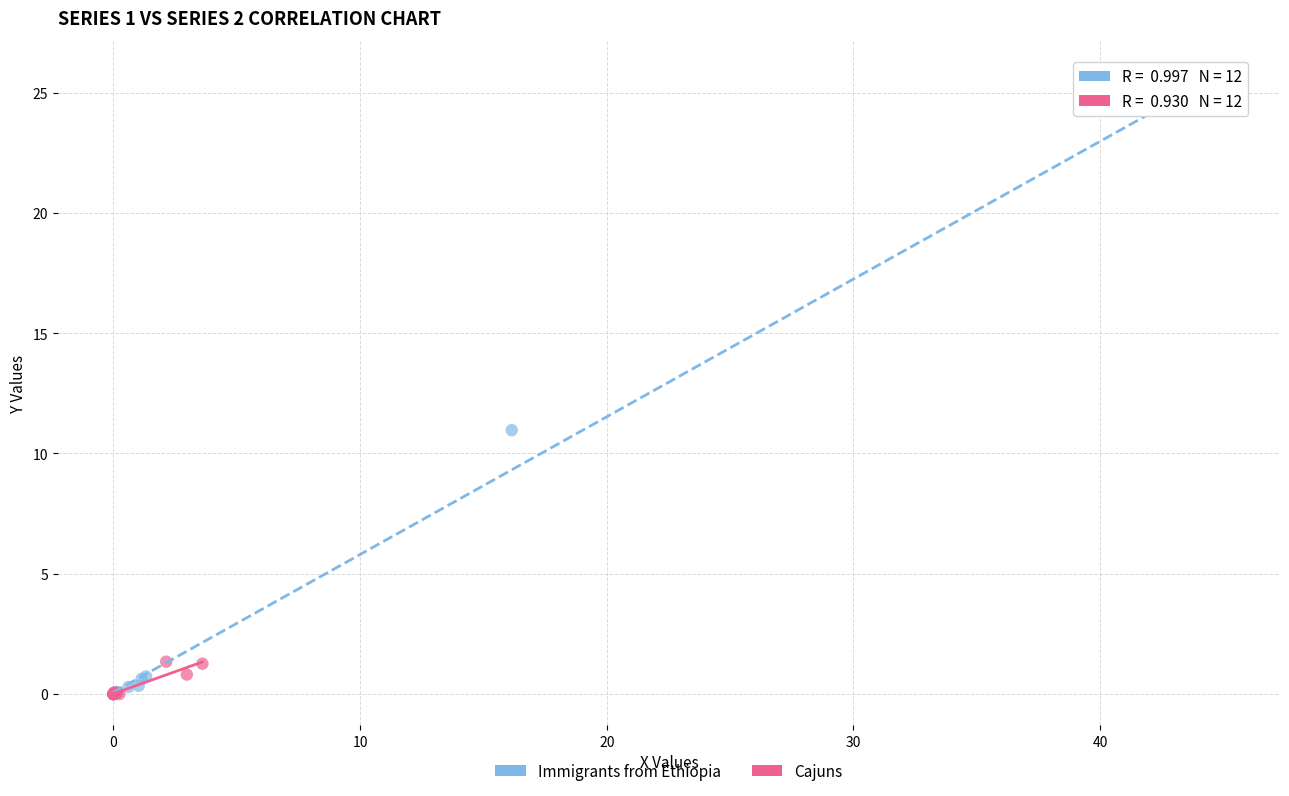

Which series contains the highest Y value?

Immigrants from Ethiopia